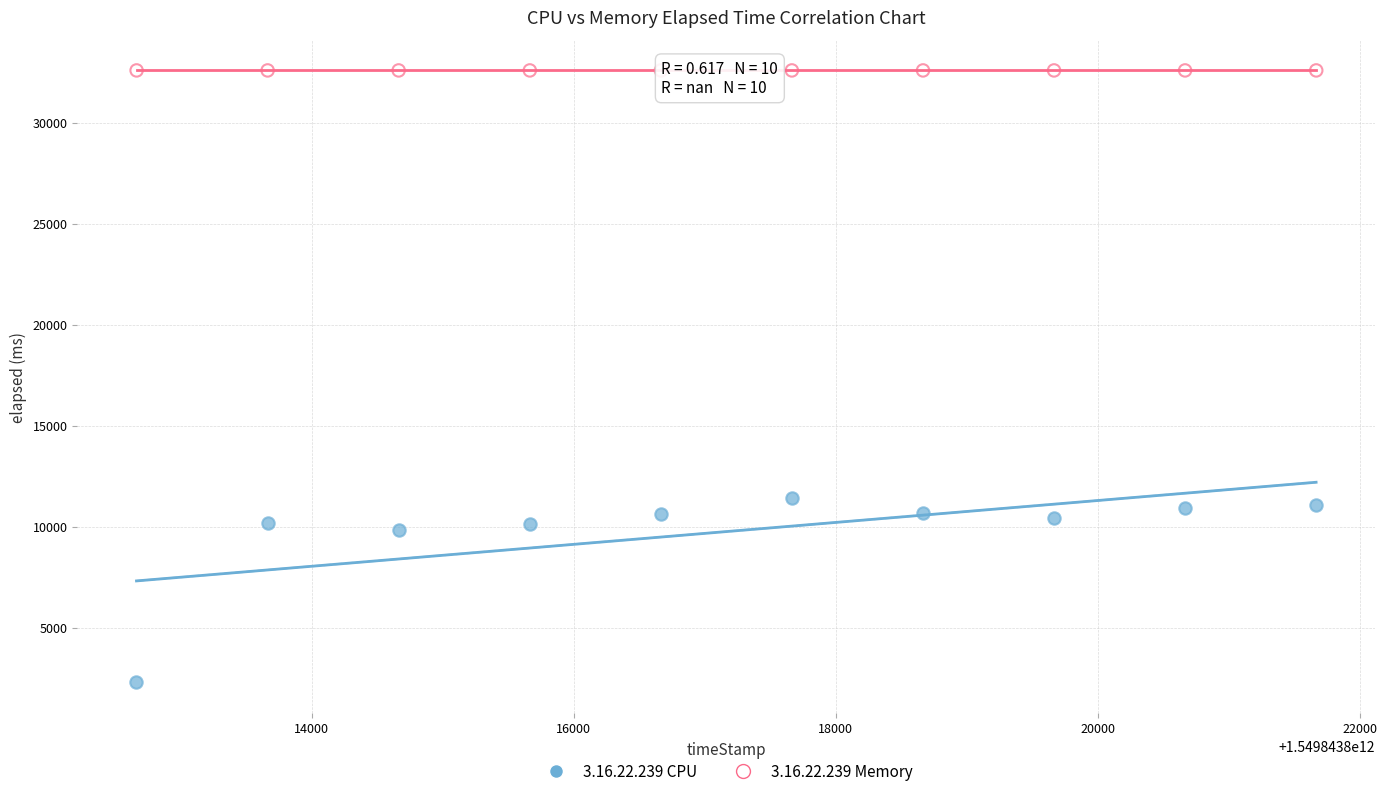

Which series contains the lowest Y value?

3.16.22.239 CPU